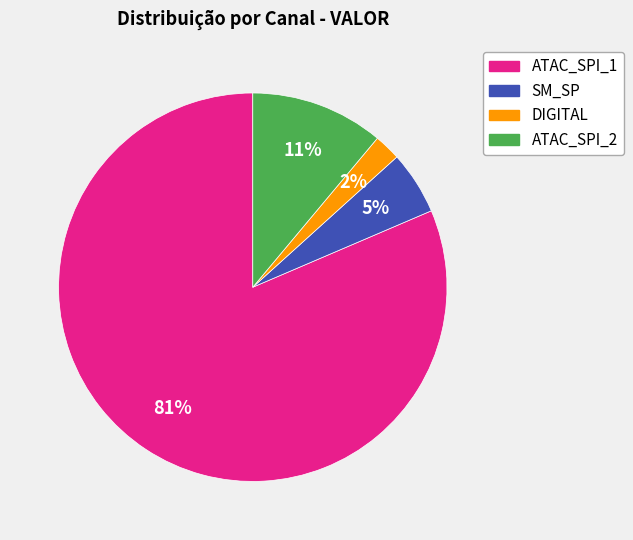

To the nearest percent, what is the average slice percentage?

25%